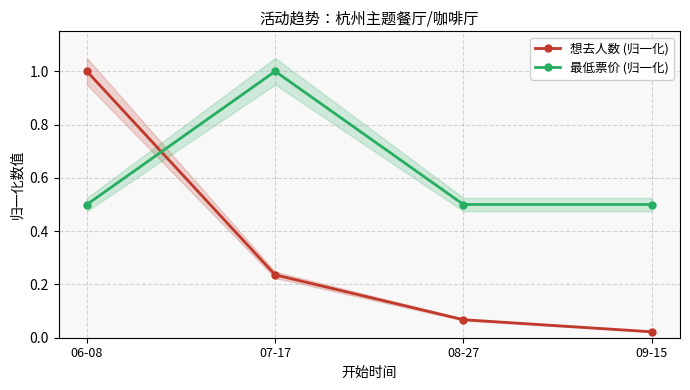

Does the chart display data point markers on the line(s)?

Yes